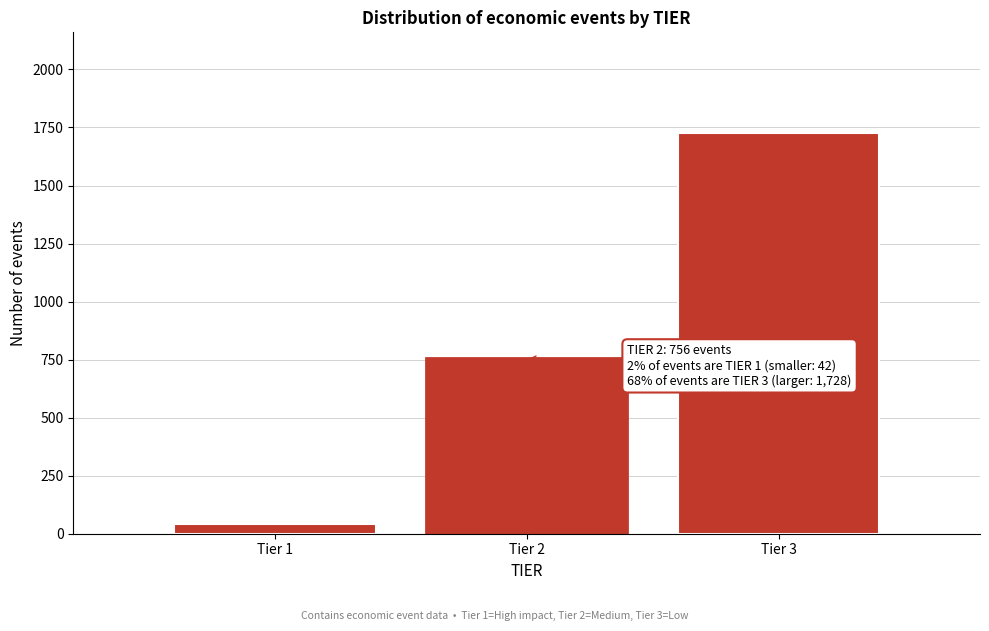

Which range on the x-axis has the tallest bar?

2.5 to 3.5